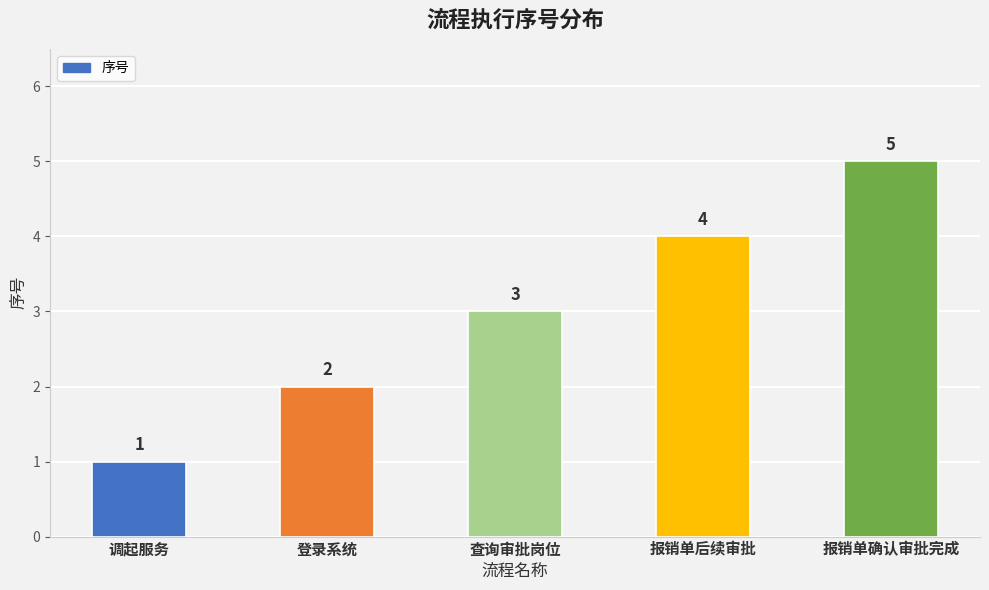

Which has a higher value, 调起服务 or 查询审批岗位?

查询审批岗位